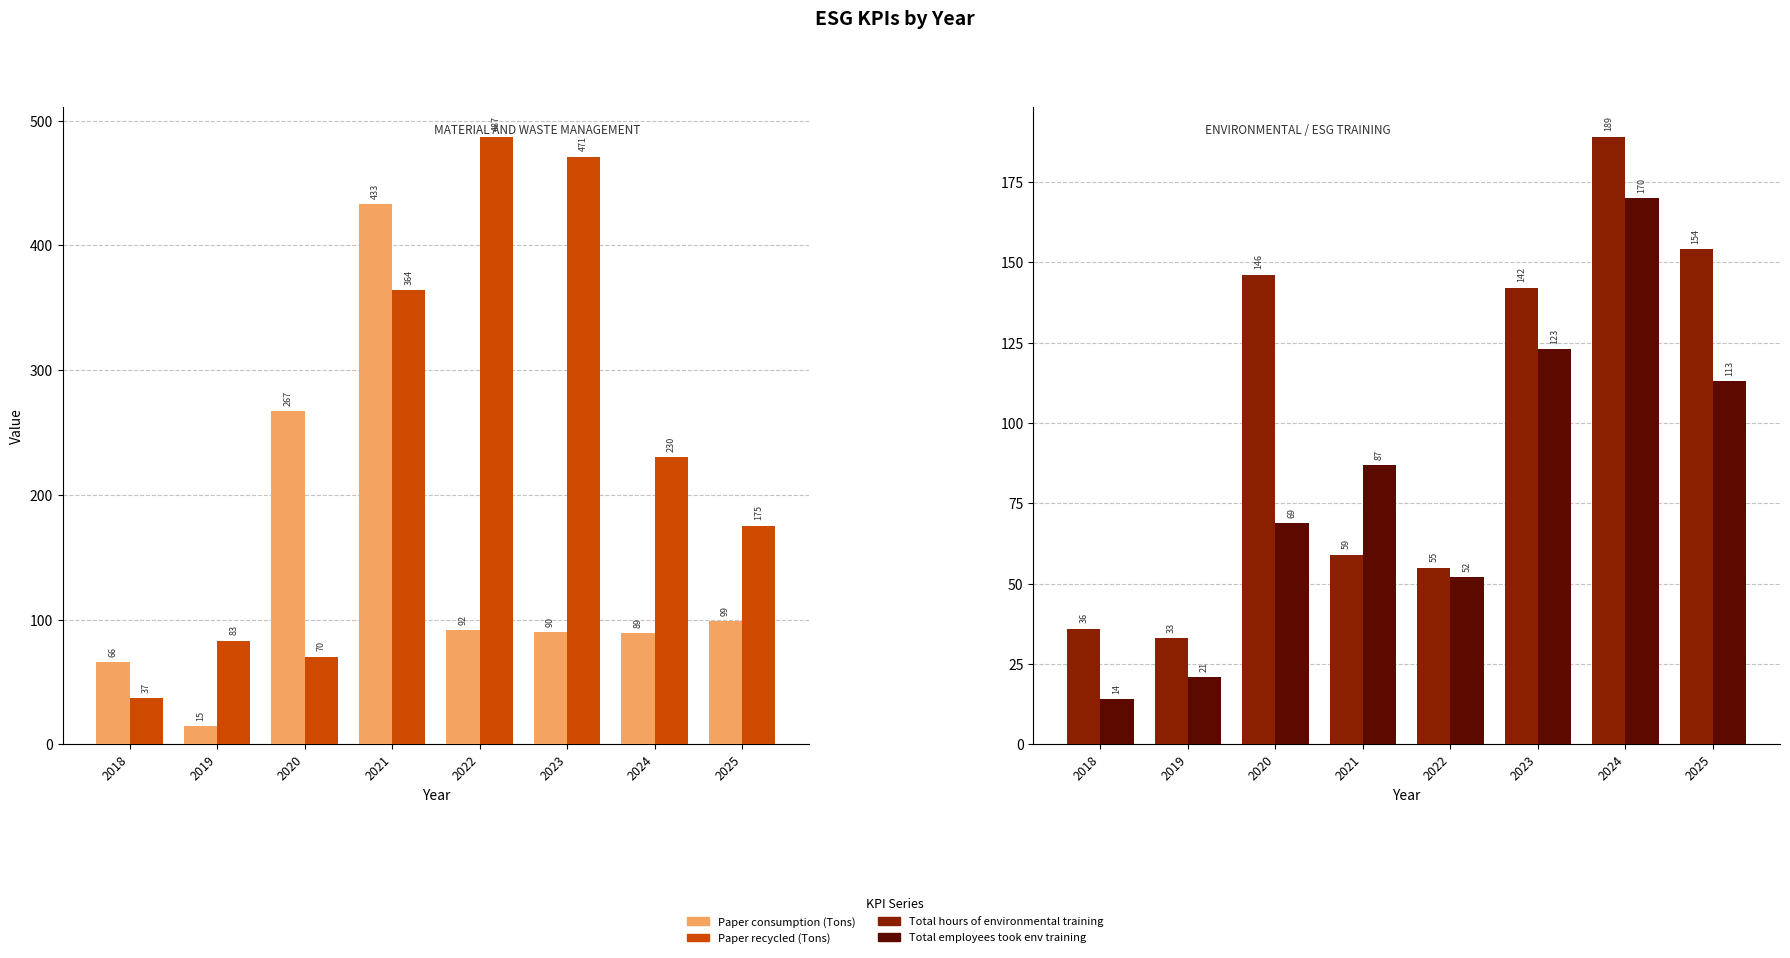

At which label is Paper consumption (Tons) closest to 224?

2020